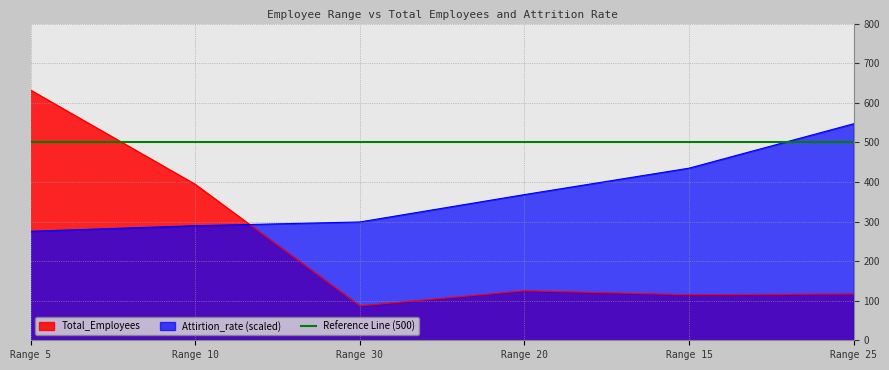

The Total_Employees series shows 166.3 at Range 25. True or false?

False